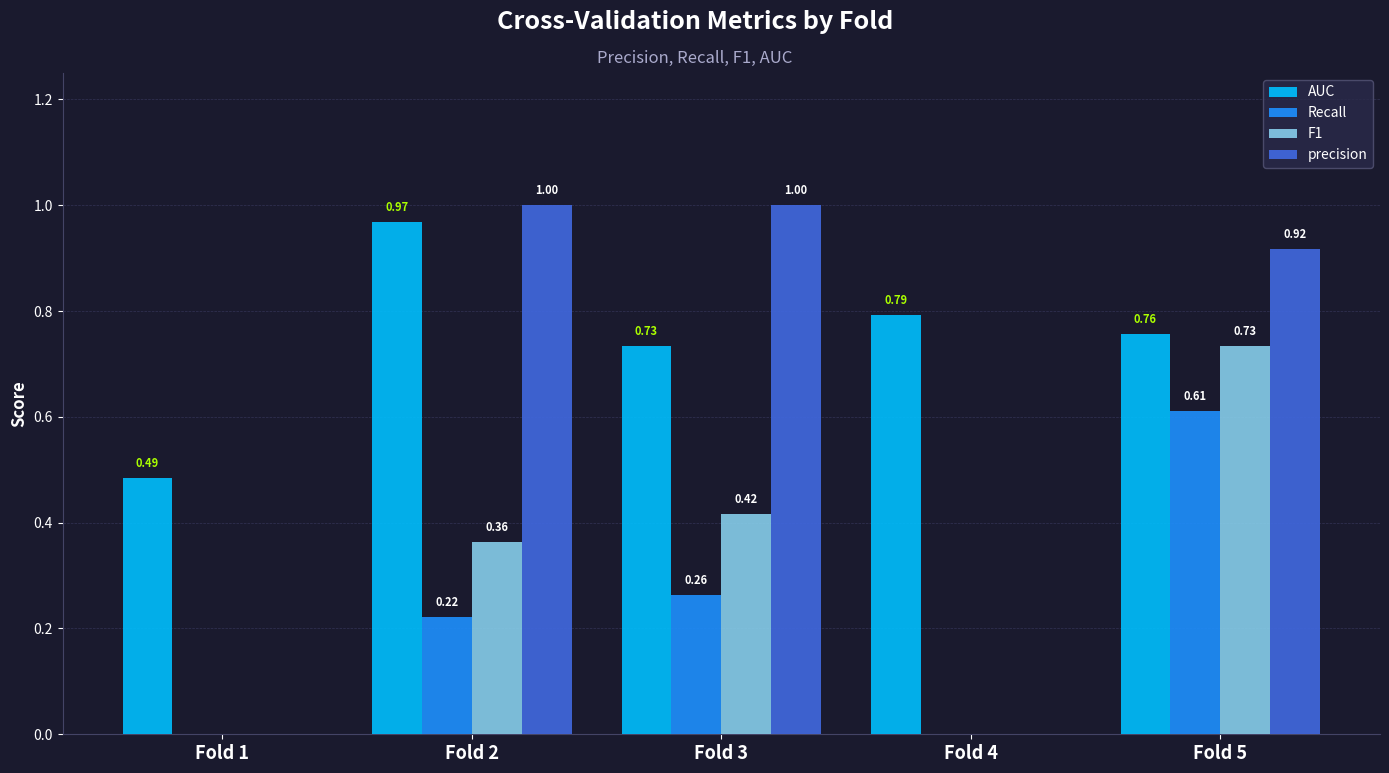

What is the sum of all precision values?

2.9